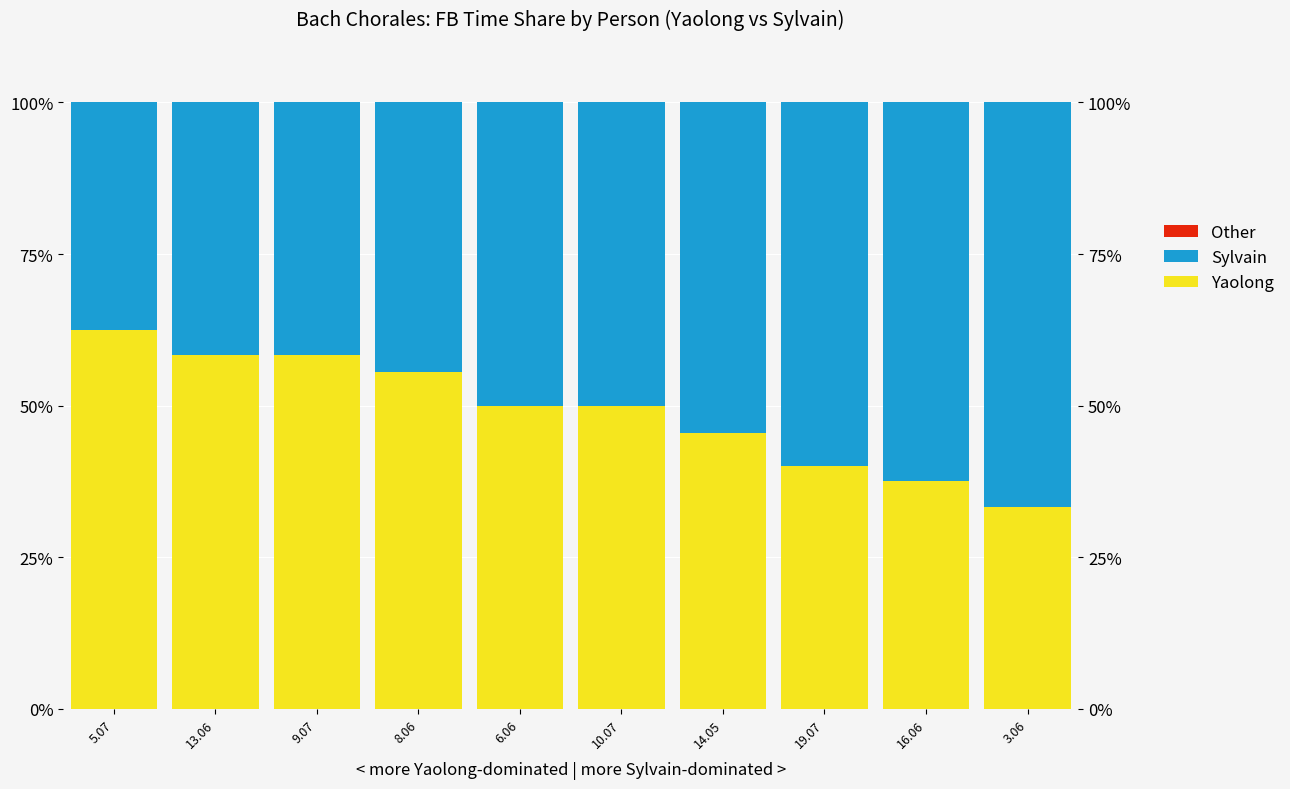

What is the sum of all Sylvain values?

509.0